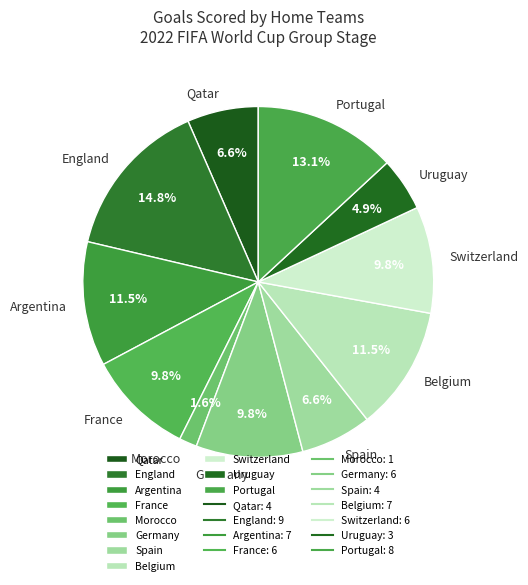

Between Uruguay and Spain, which is larger?

Spain